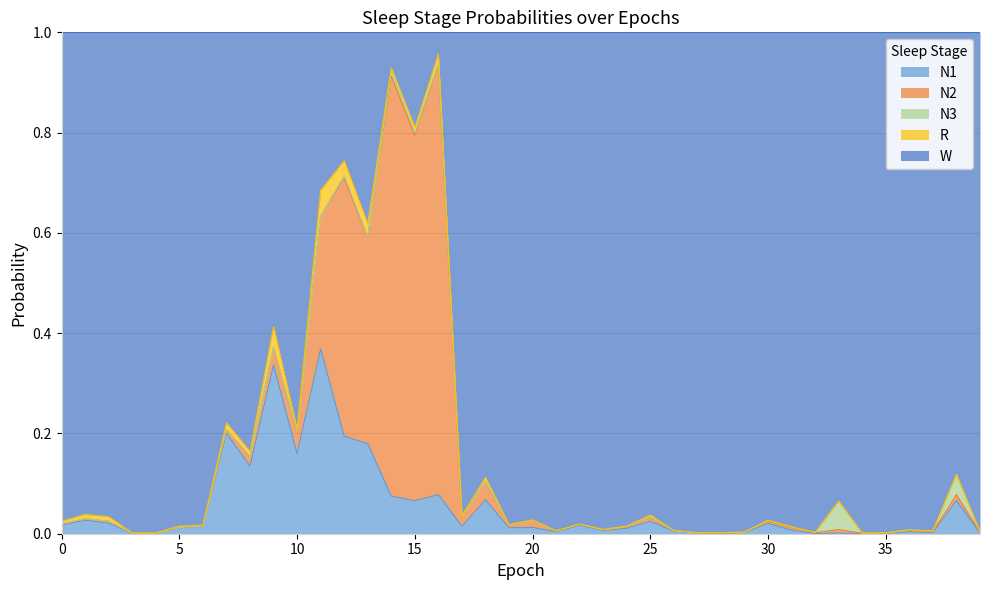

Rank the categories by W value from lowest to highest.

16, 14, 15, 12, 11, 13, 9, 7, 10, 8, 38, 18, 33, 1, 25, 17, 2, 20, 30, 0, 22, 19, 6, 24, 5, 31, 23, 36, 26, 21, 37, 39, 29, 32, 27, 28, 4, 35, 3, 34